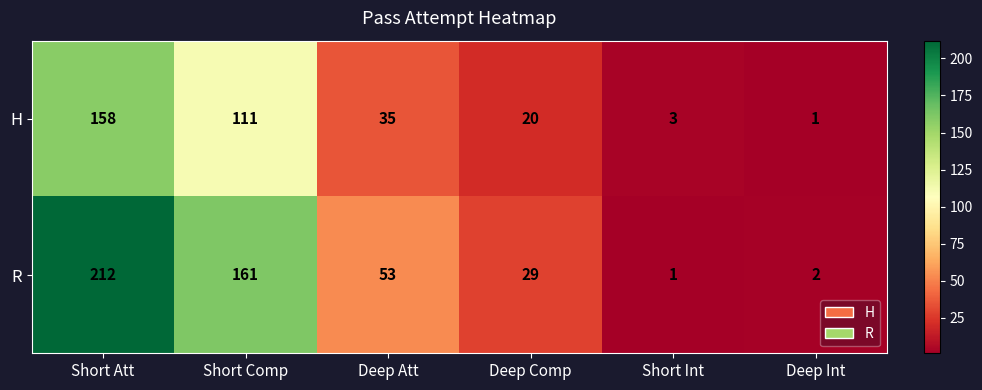

At which label does R reach its peak?

Short Att